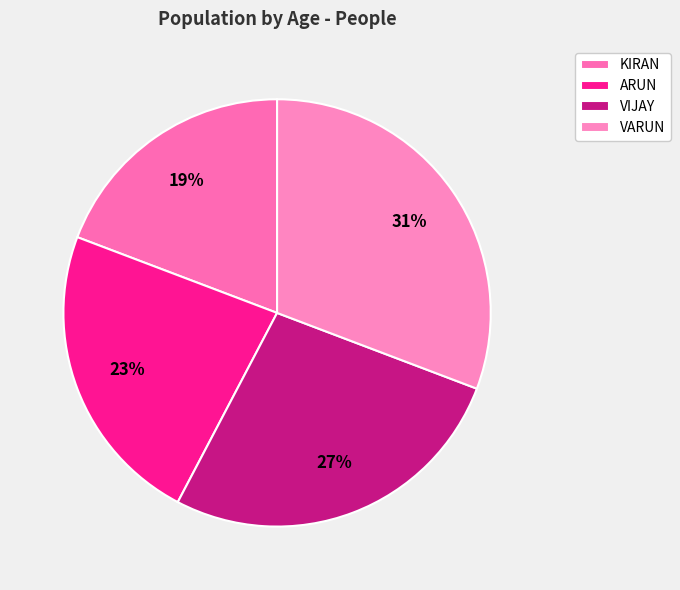

Rank the categories by value from highest to lowest.

VARUN, VIJAY, ARUN, KIRAN